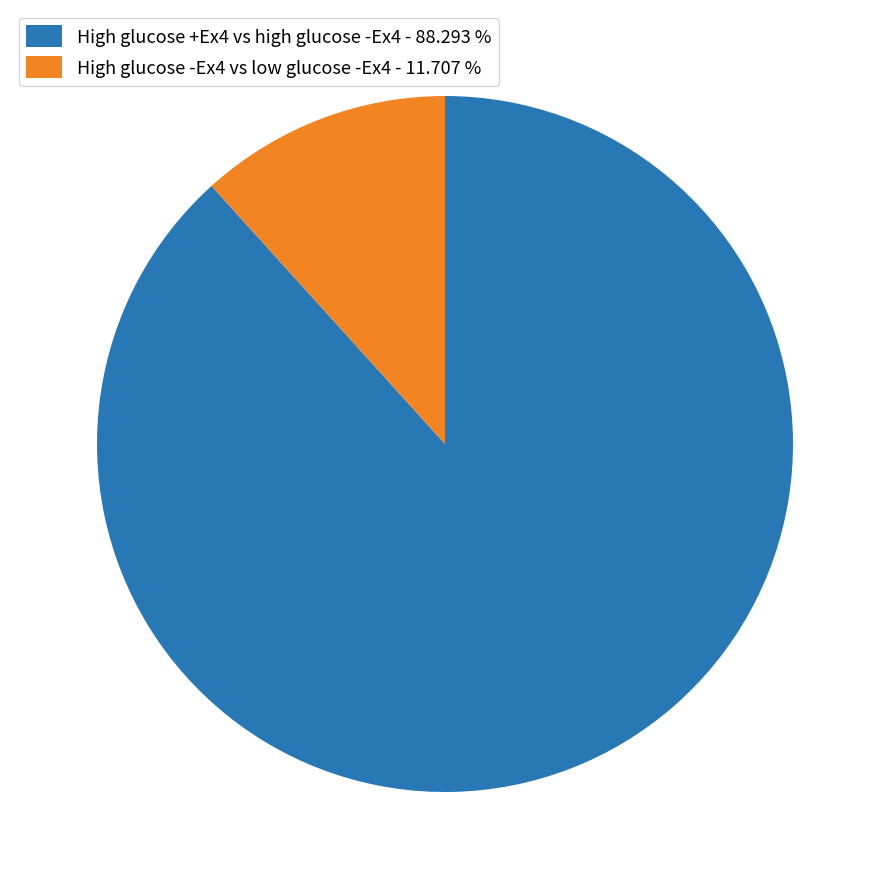

The High glucose -Ex4 vs low glucose -Ex4 slice represents 12% of the pie. True or false?

True